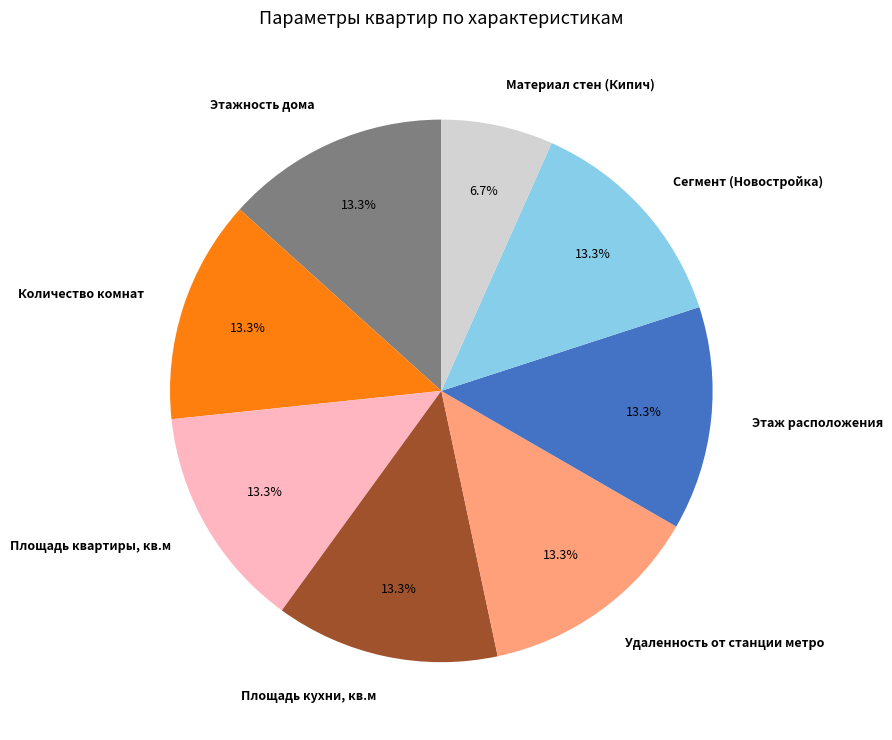

Which slice is the smallest?

Материал стен (Кипич)